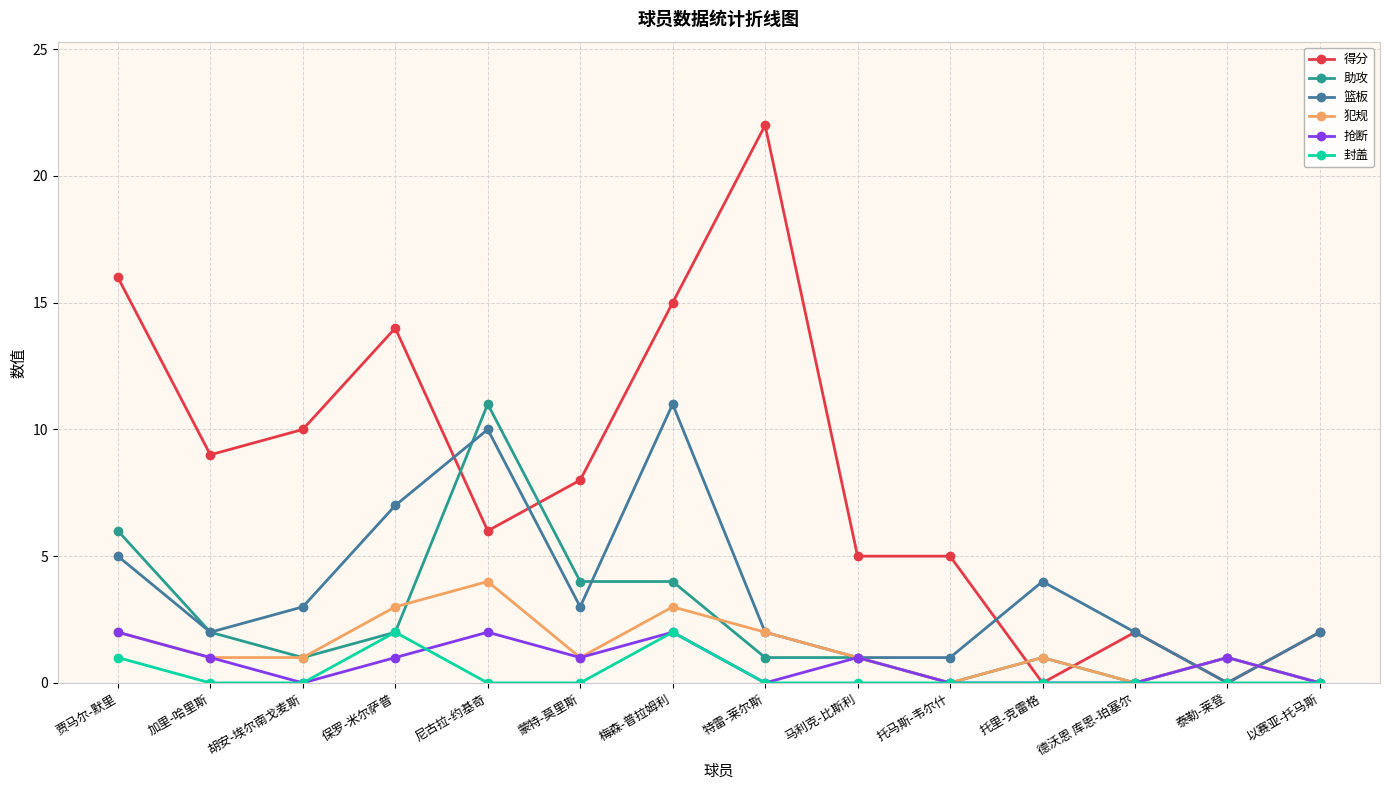

At which category does 篮板 reach its first local peak?

尼古拉-约基奇